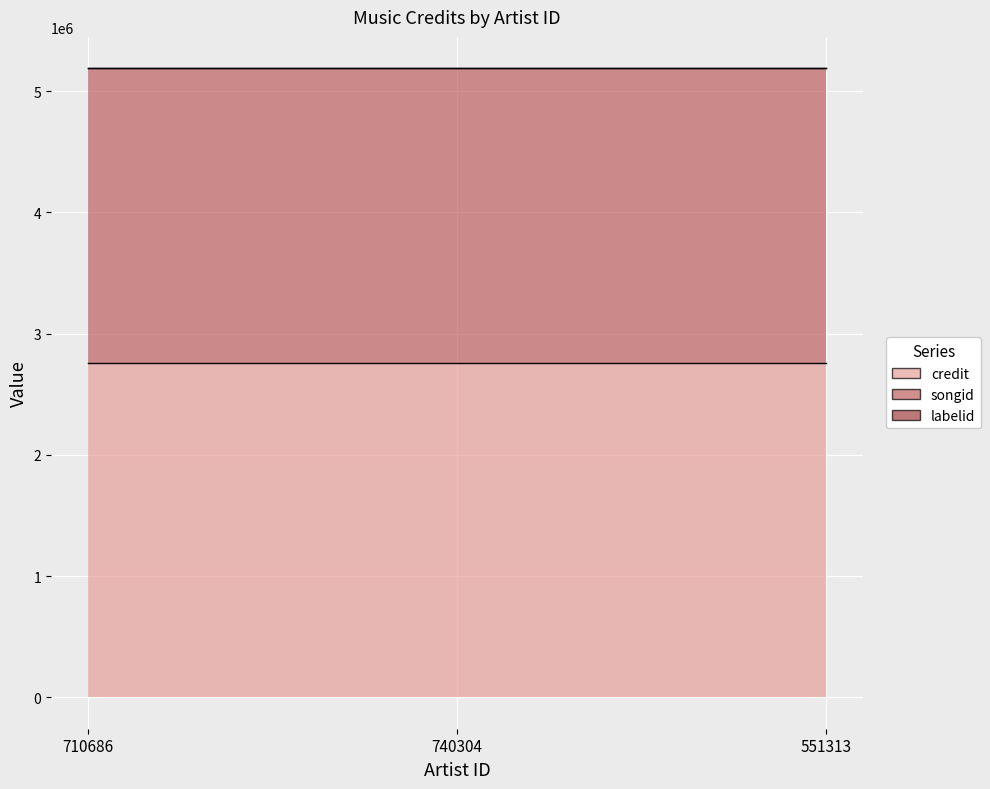

What is the total value across all series at 551313?

5189352